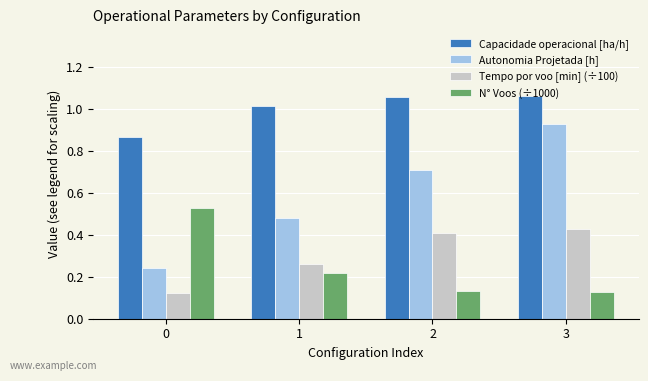

At which label does Autonomia Projetada [h] reach its peak?

3